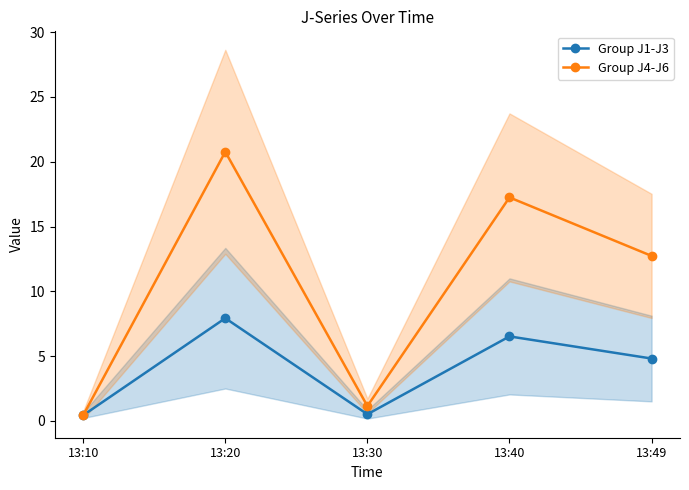

The value of Group J4-J6 at 13:30 is 1.5. True or false?

False